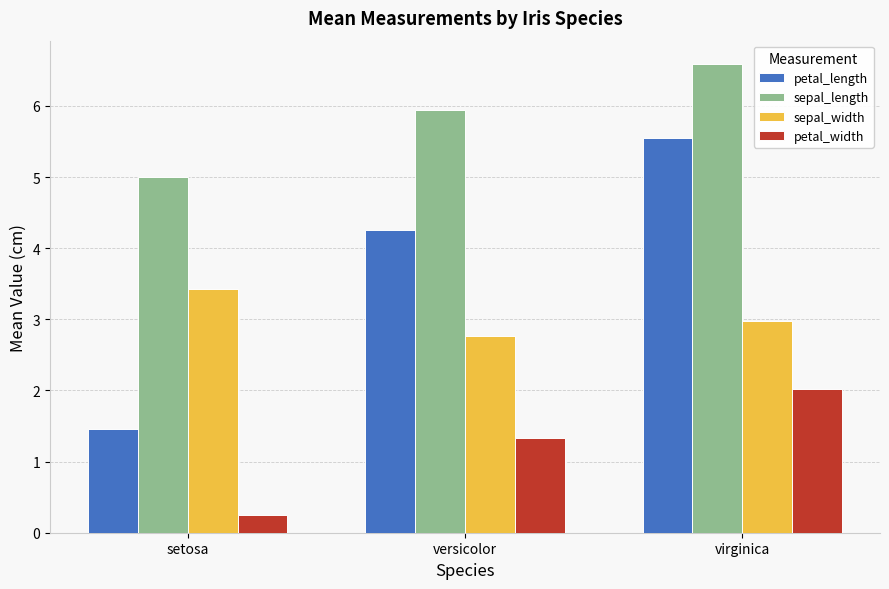

What are all the series names shown in the legend?

petal_length, sepal_length, sepal_width, petal_width